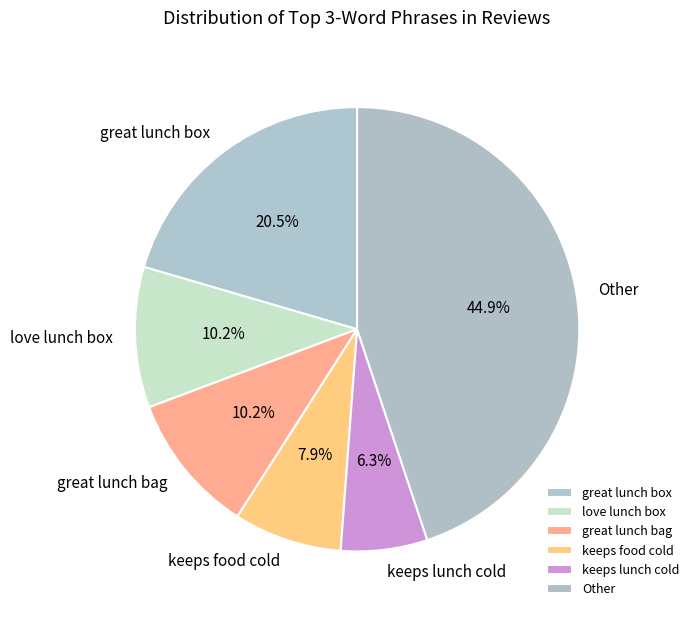

To the nearest percent, what is the difference between the love lunch box and great lunch box slice percentages?

10%